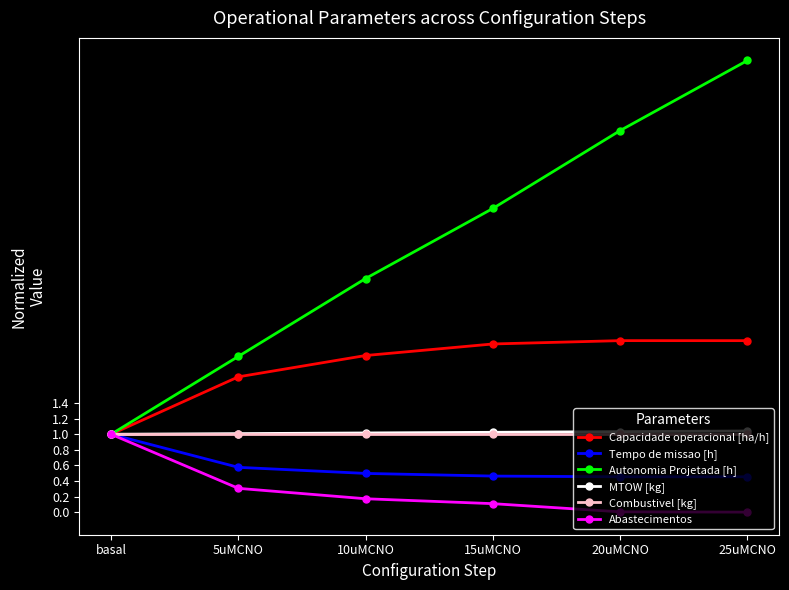

Which series has the widest spread of values?

Autonomia Projetada [h]